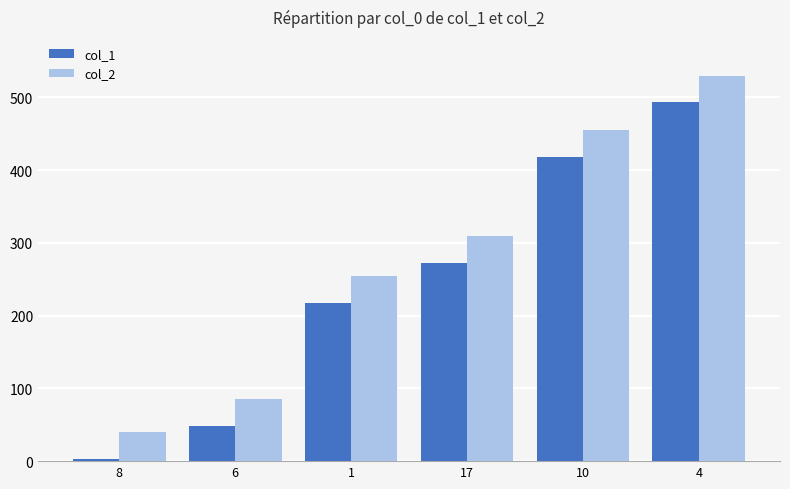

The col_2 series shows 861 at 4. True or false?

False